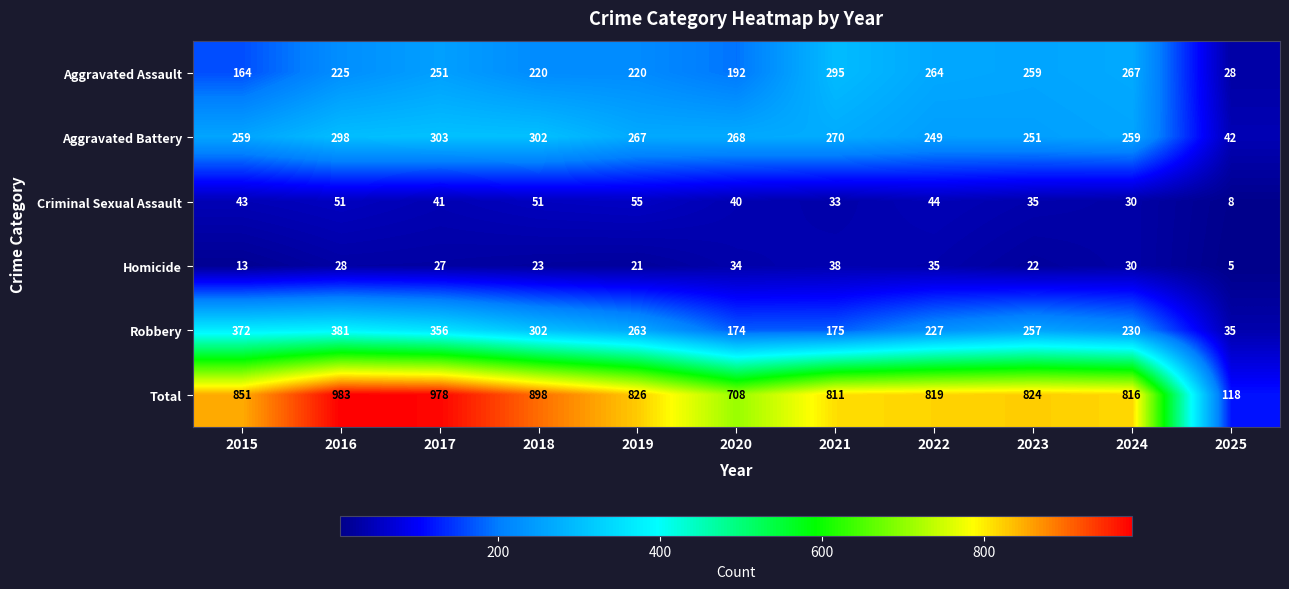

What is the difference between the maximum and second lowest values in the Aggravated Assault series?

131